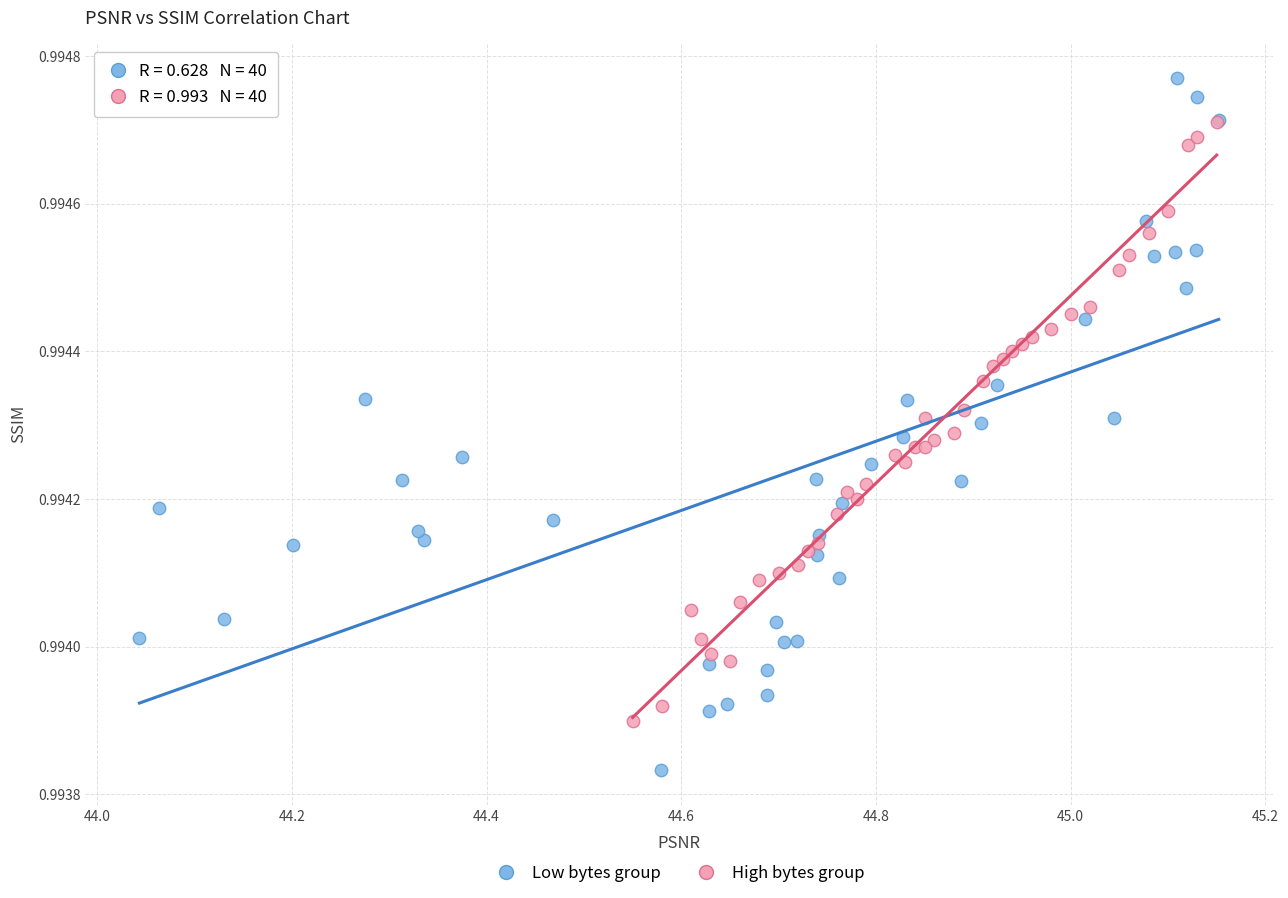

Which series has the widest spread of Y values?

Low bytes group